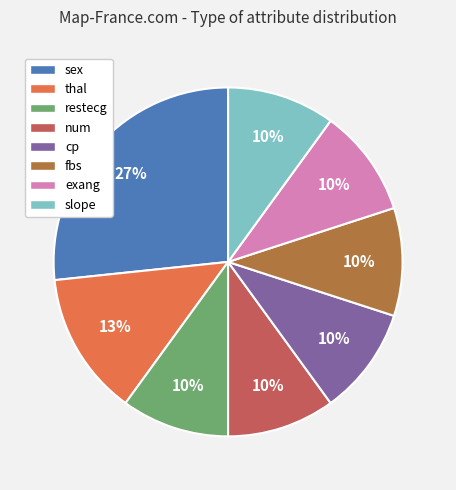

True or false: cp accounts for 10% of the total.

True